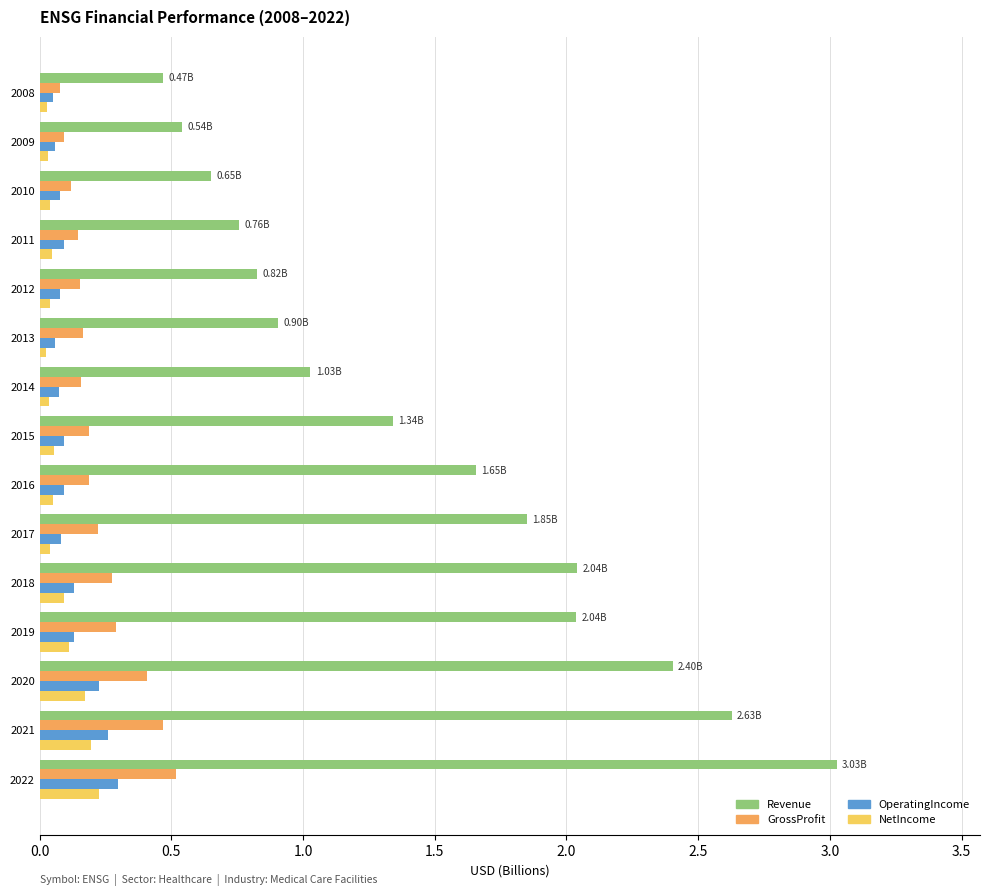

Which category has the highest value across all series?

2022